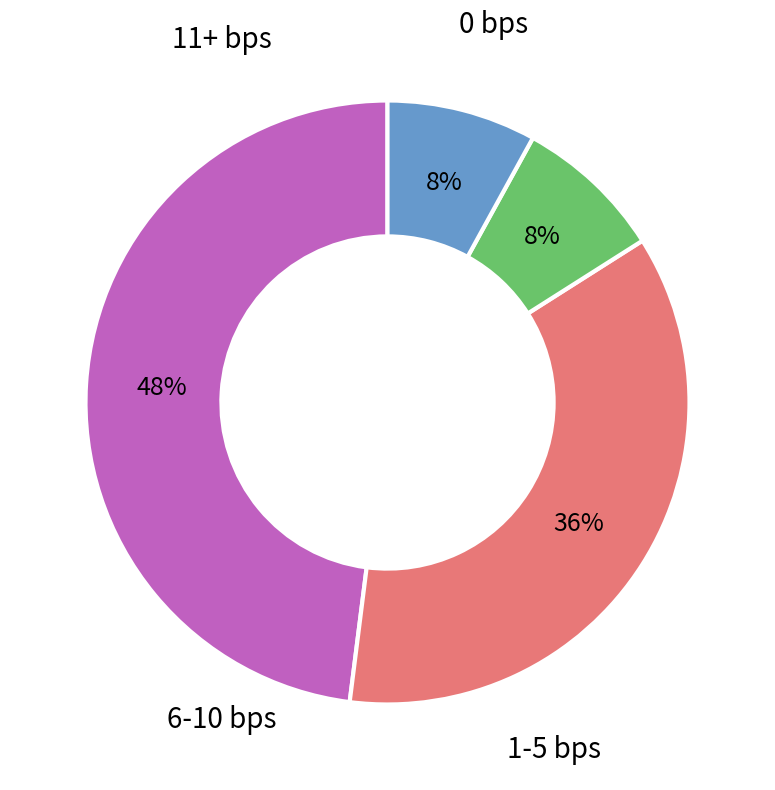

To the nearest percent, what is the average slice percentage?

25%